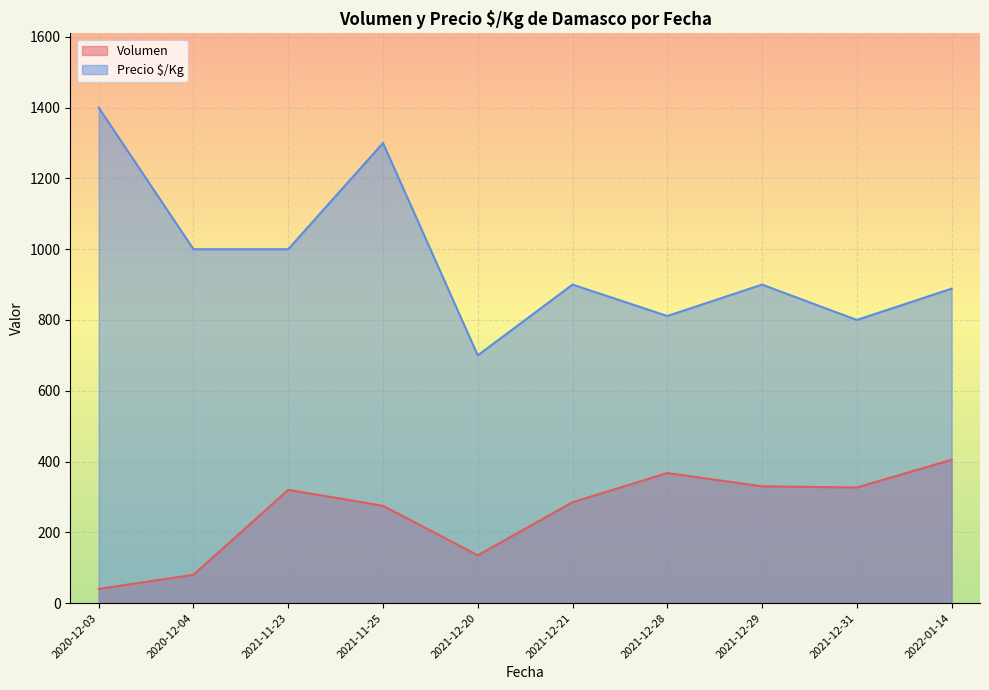

Where is Volumen nearest to the value 222?

2021-11-25